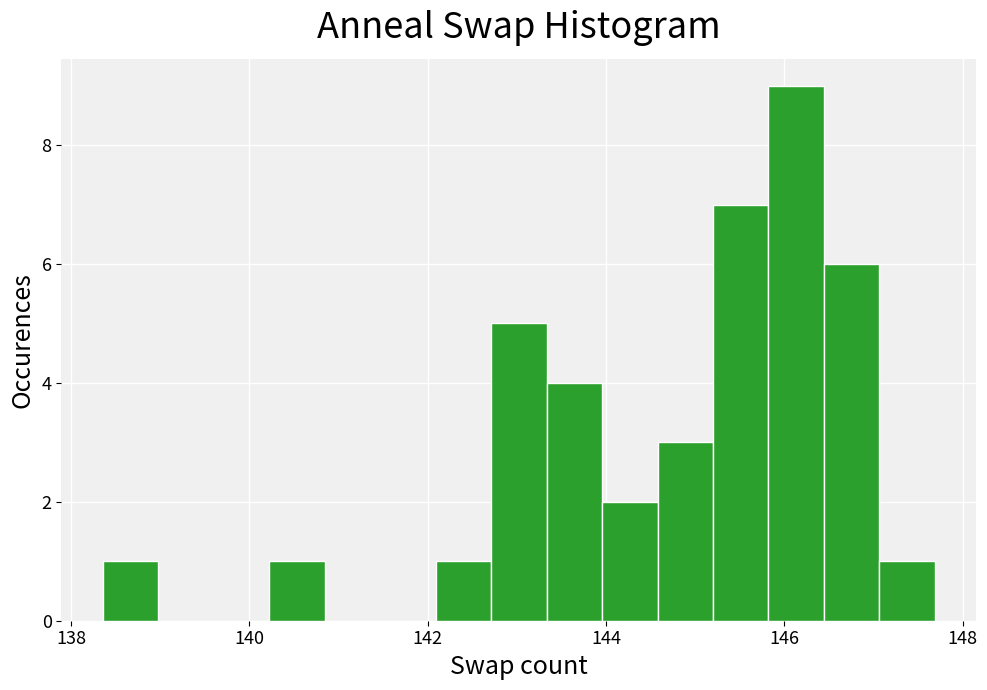

Read against the x-axis, roughly where is the centre of the tallest bar?

146.2